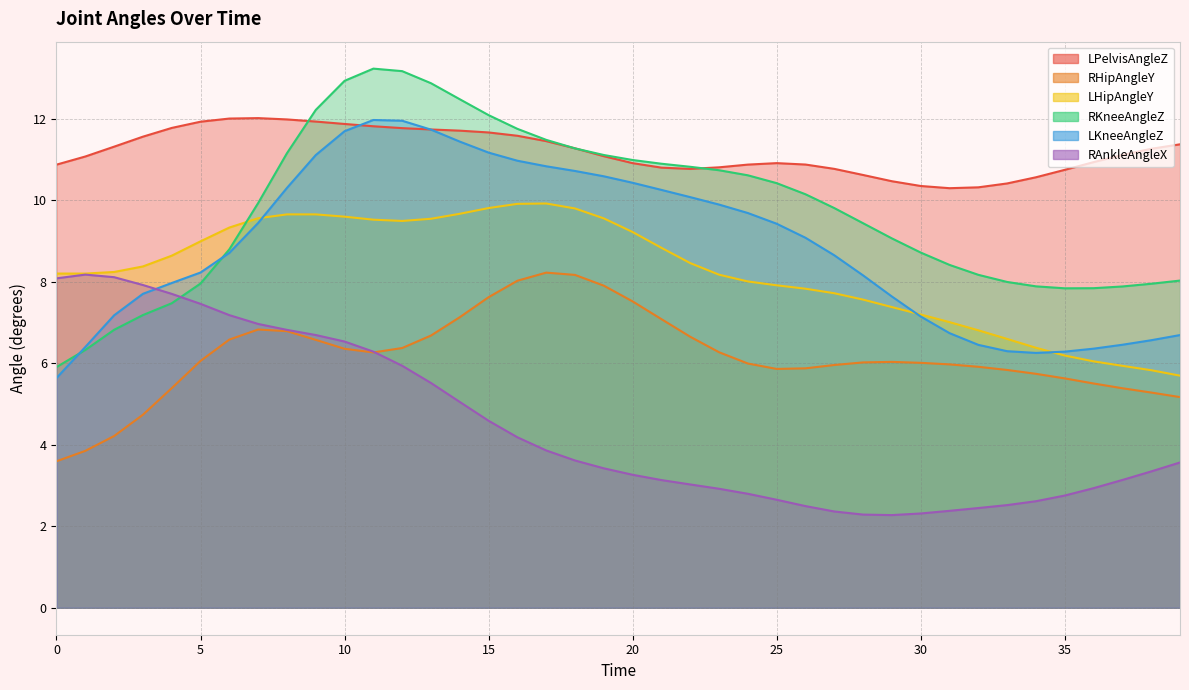

List the labels in order of LKneeAngleZ value, smallest first.

0, 34, 35, 33, 36, 1, 32, 37, 38, 39, 31, 30, 2, 29, 3, 4, 28, 5, 27, 6, 26, 25, 7, 24, 23, 22, 21, 8, 20, 19, 18, 17, 16, 9, 15, 14, 10, 13, 12, 11